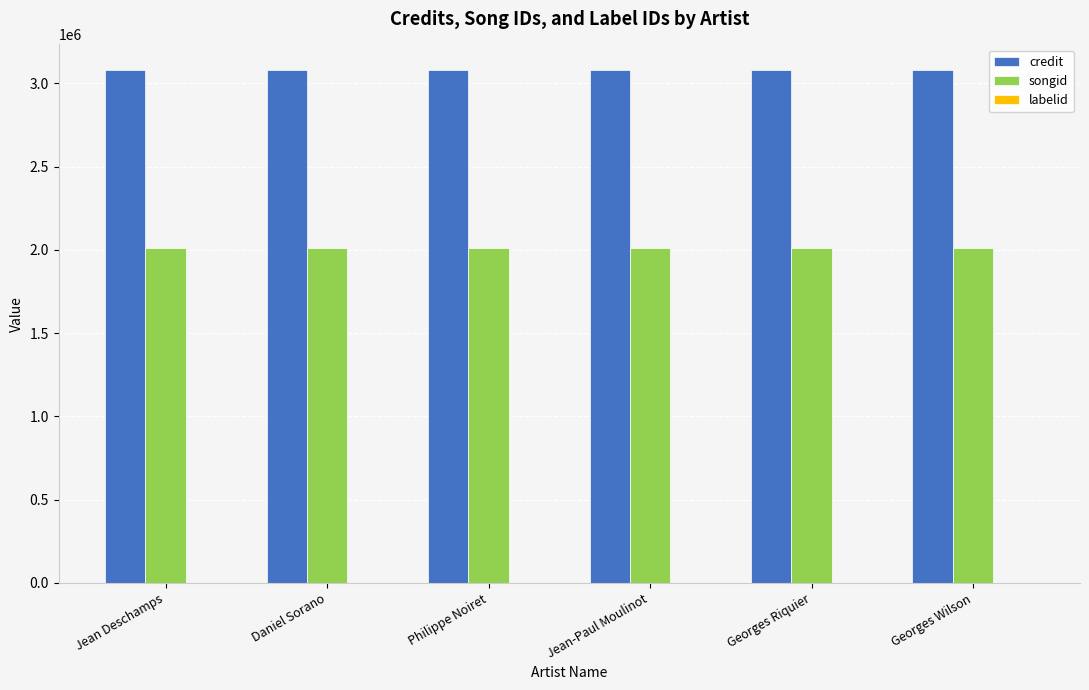

What is the maximum value for credit?

3079436